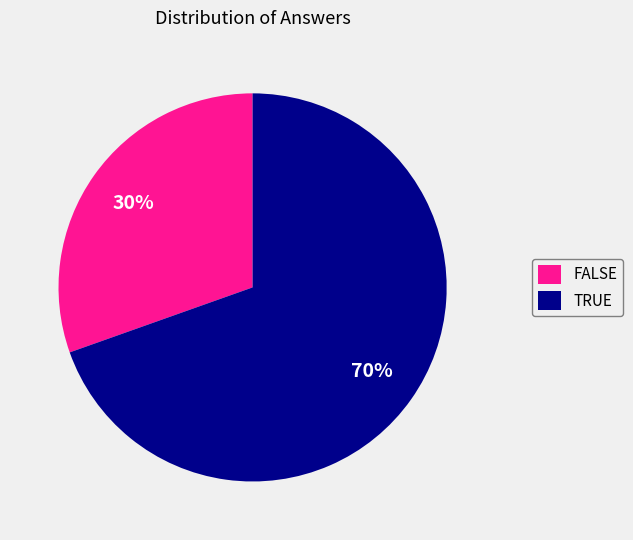

What percentage is the TRUE slice, to the nearest percent?

70%